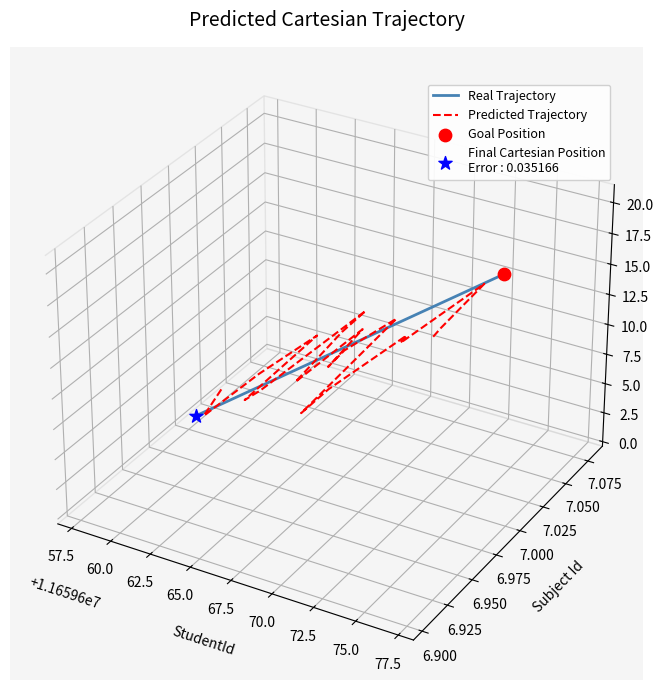

Which series has the widest spread of Y values?

Real Trajectory